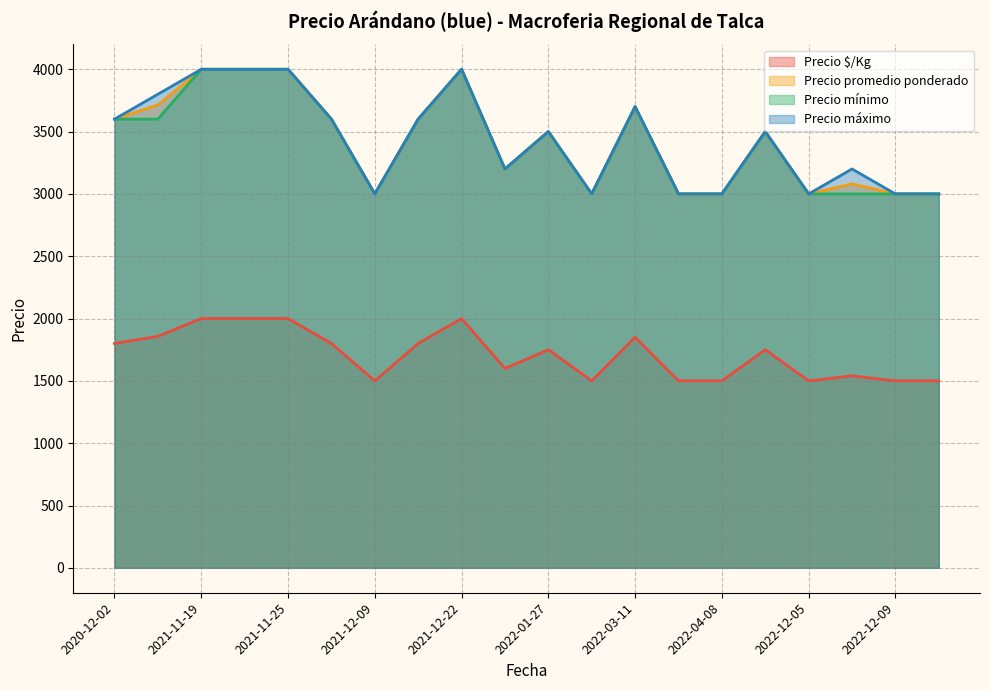

True or false: Precio promedio ponderado and Precio $/Kg intersect in this chart.

False